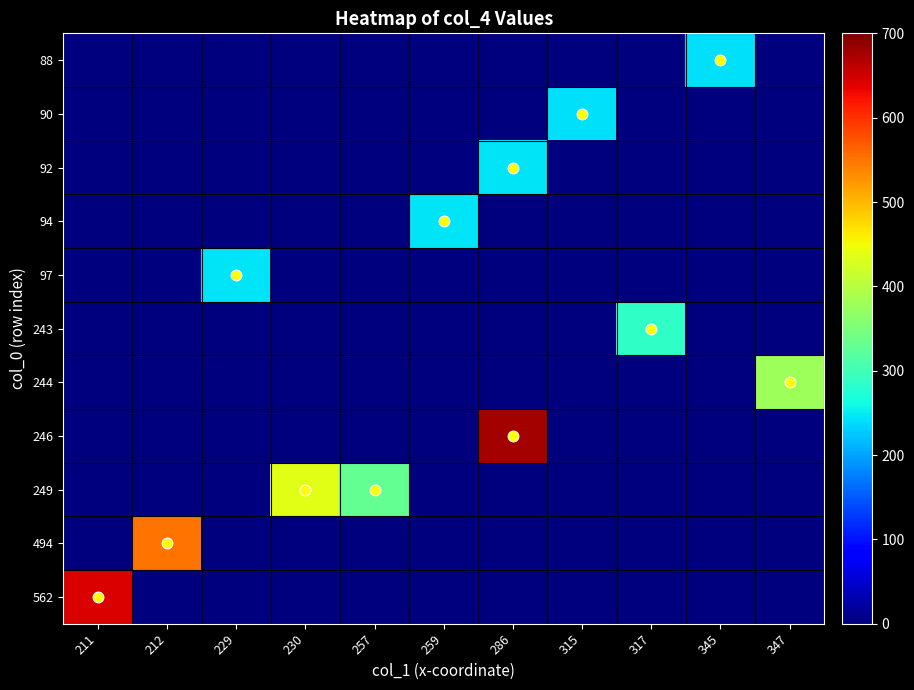

Reading right to left, what are all the values shown in this chart?

88: 347=0	345=241	317=0	315=0	286=0	259=0	257=0	230=0	229=0	212=0	211=0
90: 347=0	345=0	317=0	315=241	286=0	259=0	257=0	230=0	229=0	212=0	211=0
92: 347=0	345=0	317=0	315=0	286=244	259=0	257=0	230=0	229=0	212=0	211=0
94: 347=0	345=0	317=0	315=0	286=0	259=245	257=0	230=0	229=0	212=0	211=0
97: 347=0	345=0	317=0	315=0	286=0	259=0	257=0	230=0	229=246	212=0	211=0
243: 347=0	345=0	317=286	315=0	286=0	259=0	257=0	230=0	229=0	212=0	211=0
244: 347=379	345=0	317=0	315=0	286=0	259=0	257=0	230=0	229=0	212=0	211=0
246: 347=0	345=0	317=0	315=0	286=678	259=0	257=0	230=0	229=0	212=0	211=0
249: 347=0	345=0	317=0	315=0	286=0	259=0	257=329	230=435	229=0	212=0	211=0
494: 347=0	345=0	317=0	315=0	286=0	259=0	257=0	230=0	229=0	212=551	211=0
562: 347=0	345=0	317=0	315=0	286=0	259=0	257=0	230=0	229=0	212=0	211=644